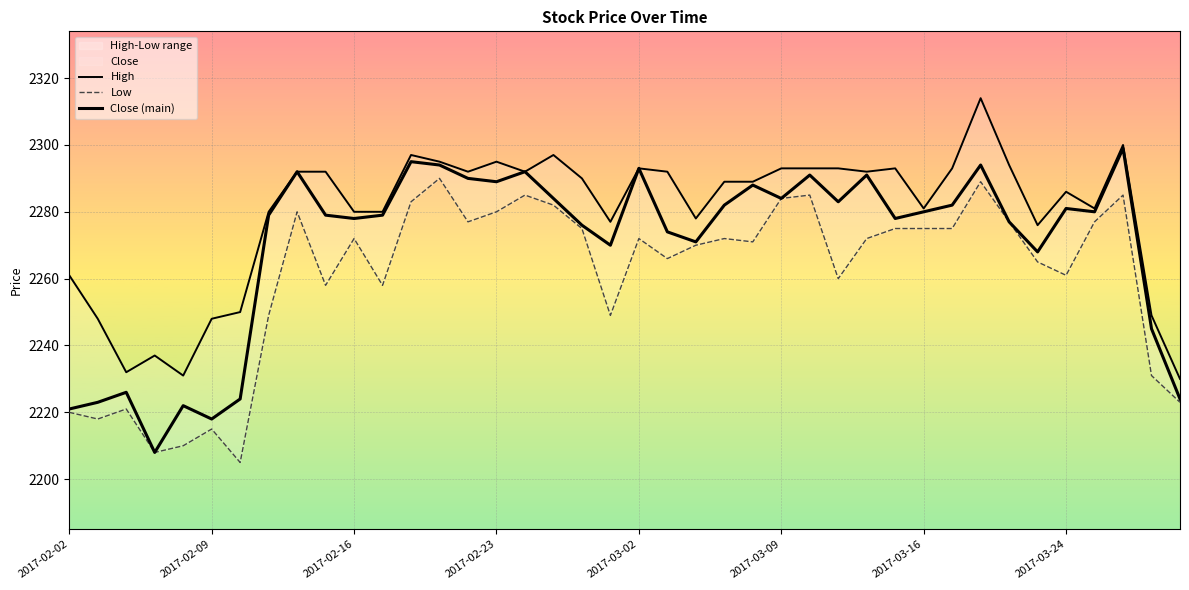

How many data points in Low are above 2272?

17